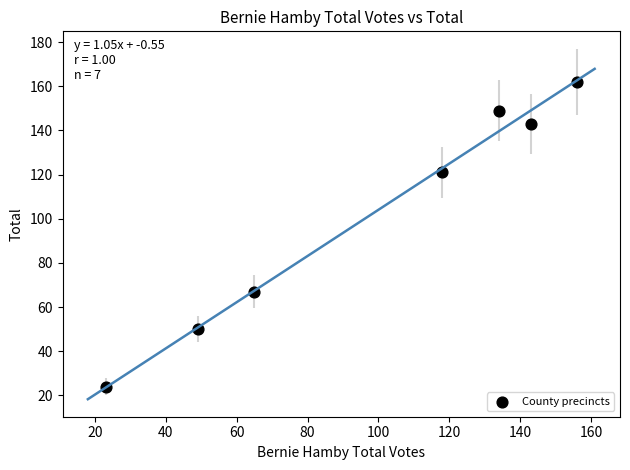

What Y value in the scatter plot is closest to 93?

67